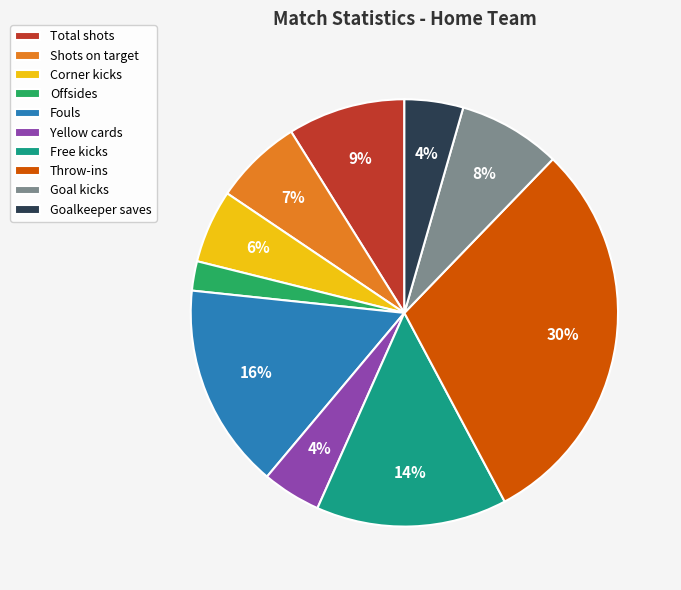

Does any single category account for the majority?

No